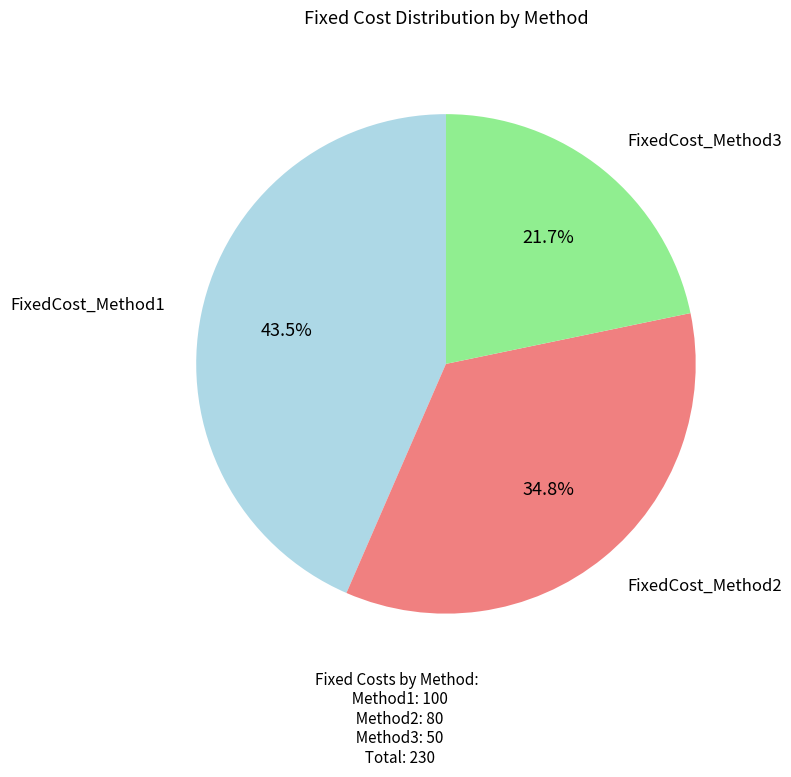

What is the ratio of the value at FixedCost_Method2 to the value at FixedCost_Method3?

1.6